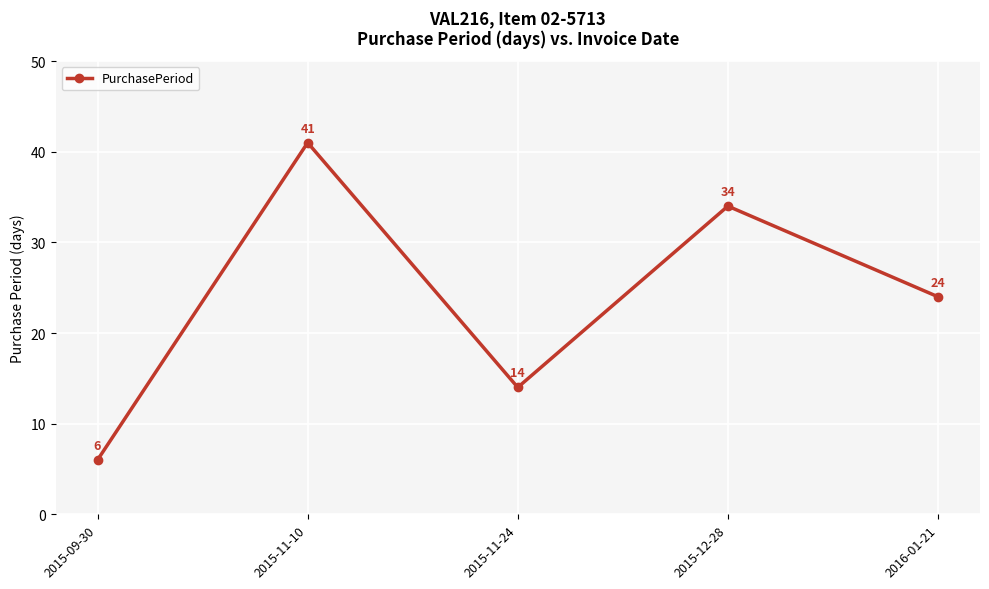

How many lines are shown in the chart?

1